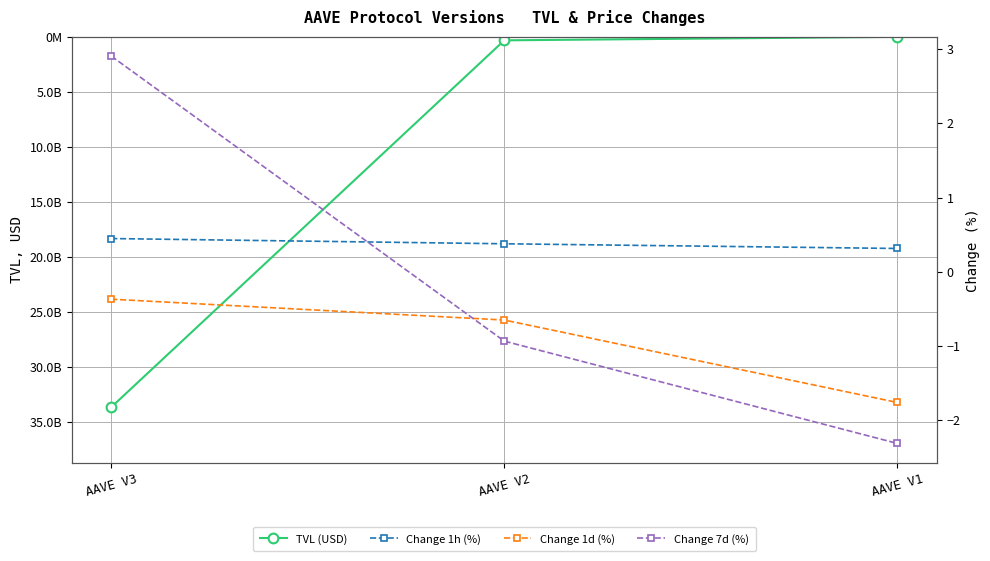

Is it true that Change 1h (%) equals 0.2 at AAVE V1?

False